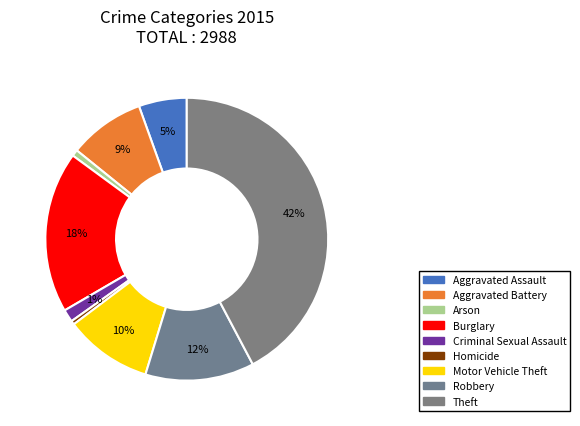

Is the sum of Aggravated Assault and Burglary greater than half?

No